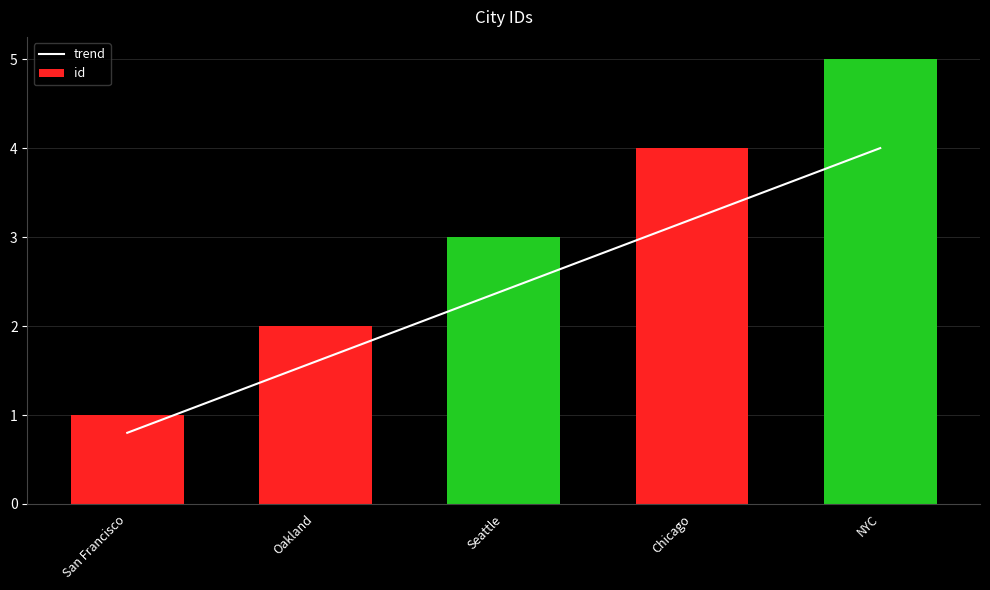

Are the bars grouped side by side (vs. stacked)?

Yes